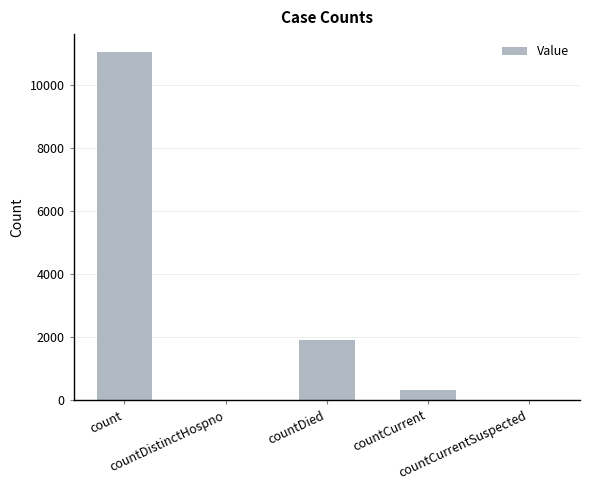

What is the greatest value displayed?

11059